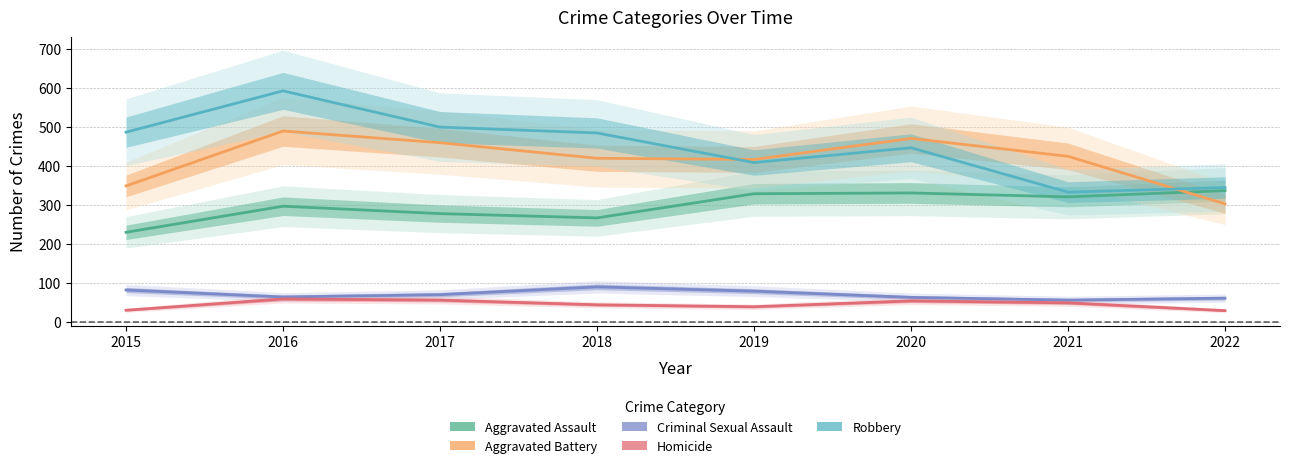

Count the number of categories in the chart.

8